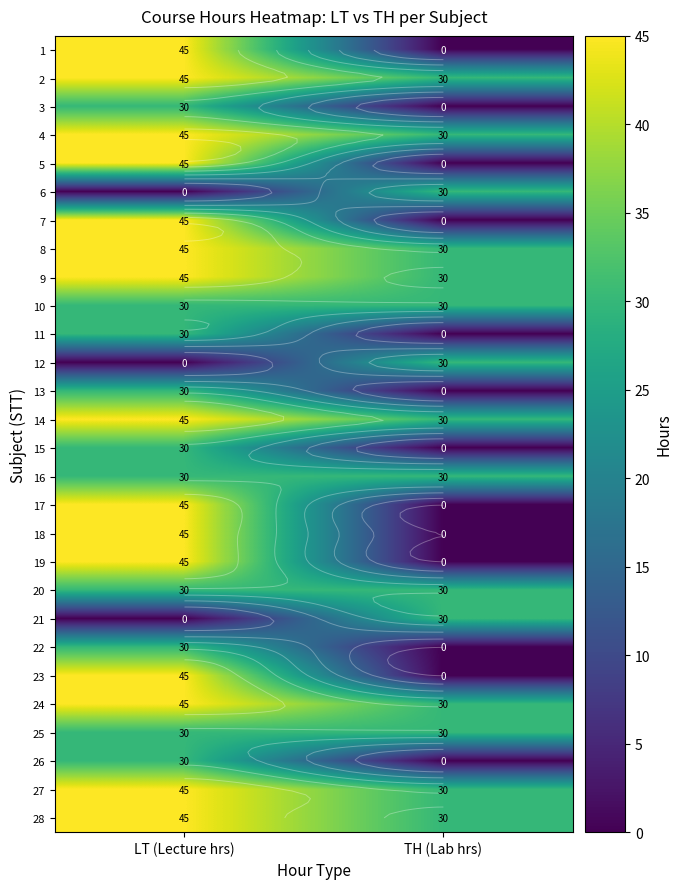

How many data points does each series have?

2